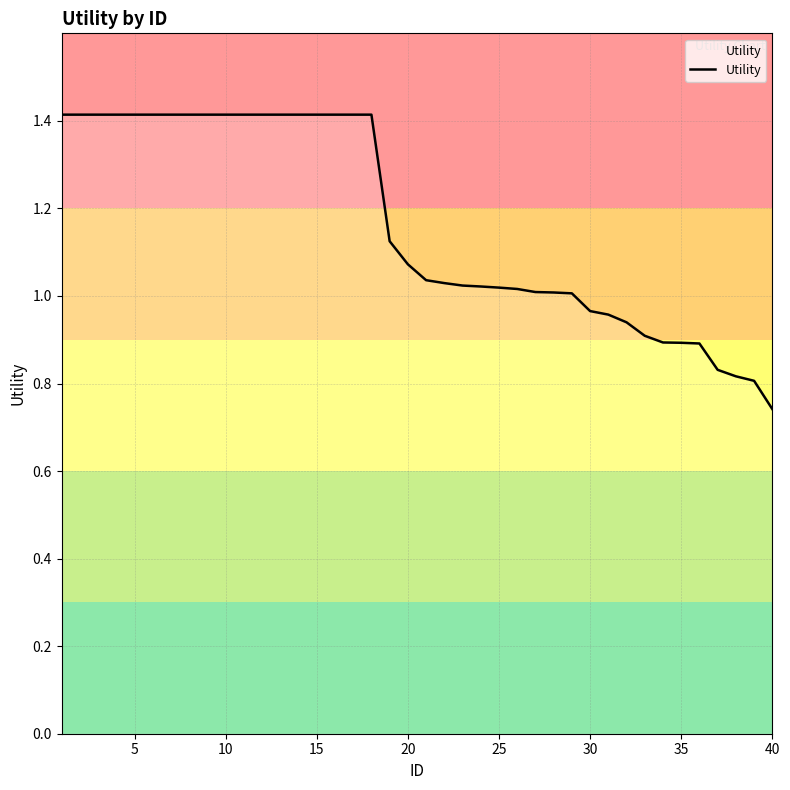

What is the maximum value shown in the chart?

1.4